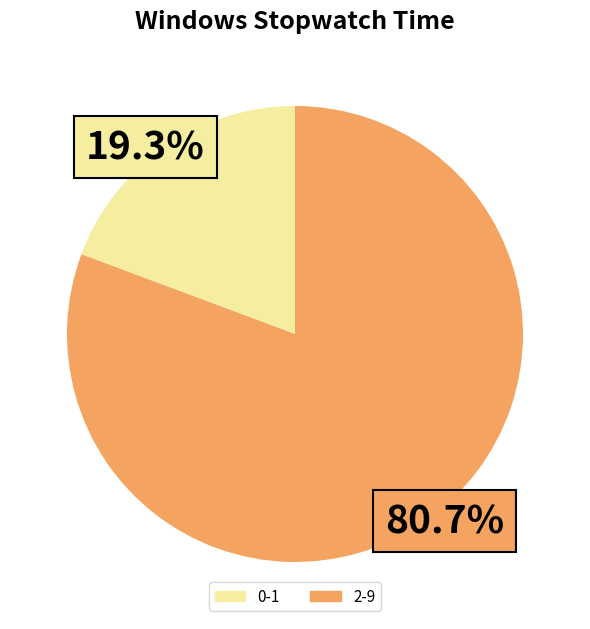

Is there a majority slice in this chart?

Yes